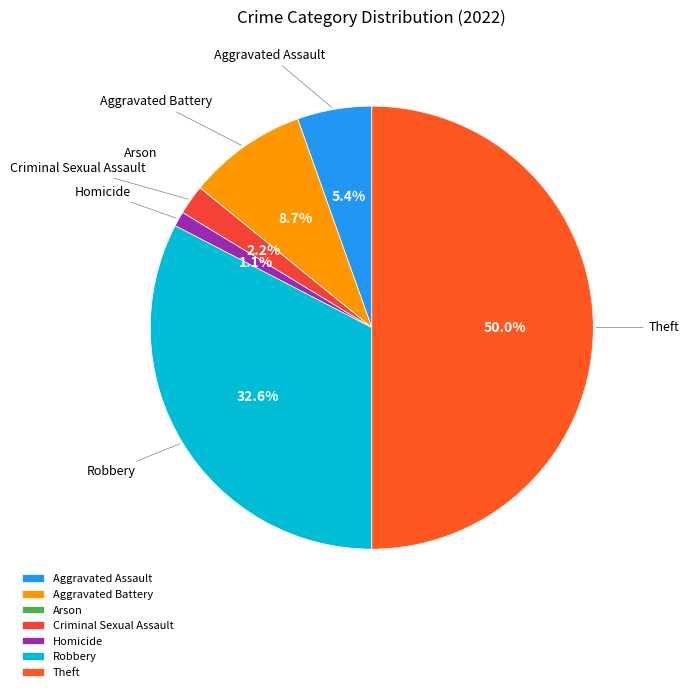

Which has a higher value, Theft or Homicide?

Theft